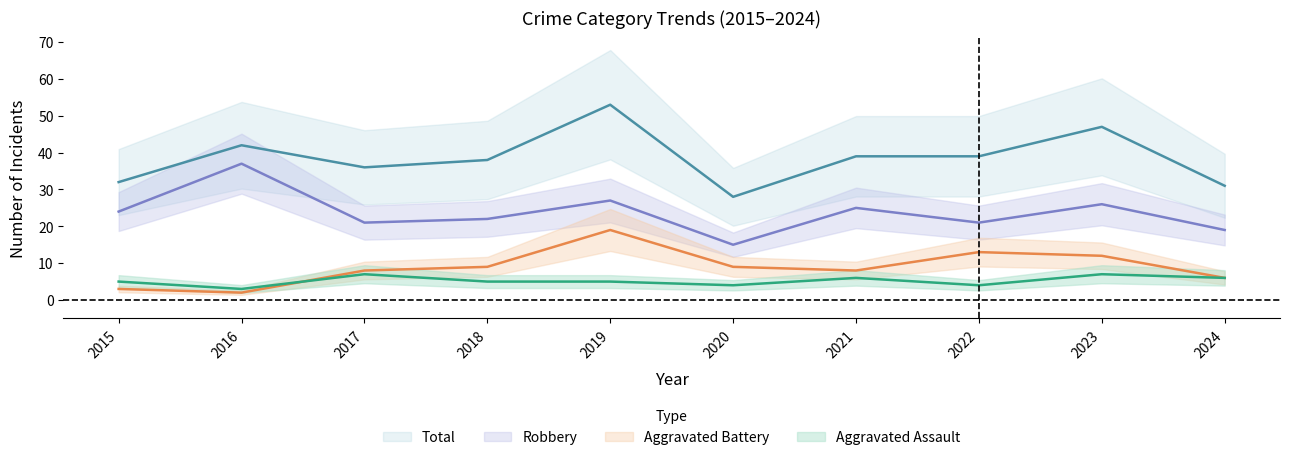

What is the difference between the maximum and minimum values in the Aggravated Assault series?

4